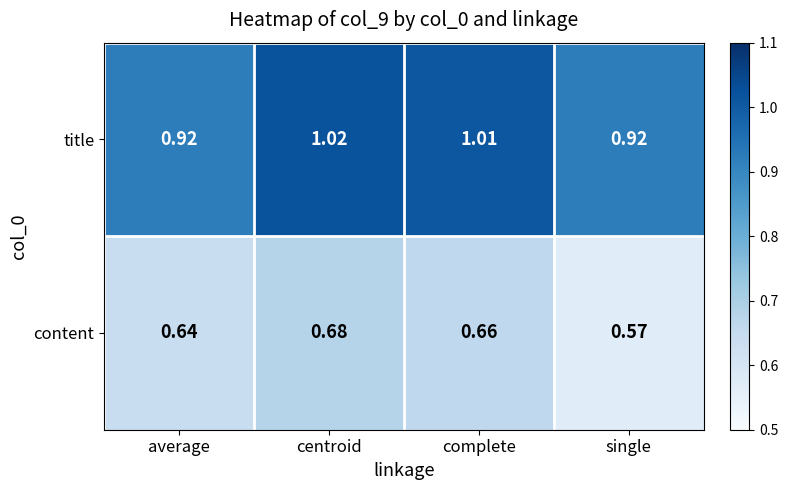

Which series changed the most between centroid and single?

content